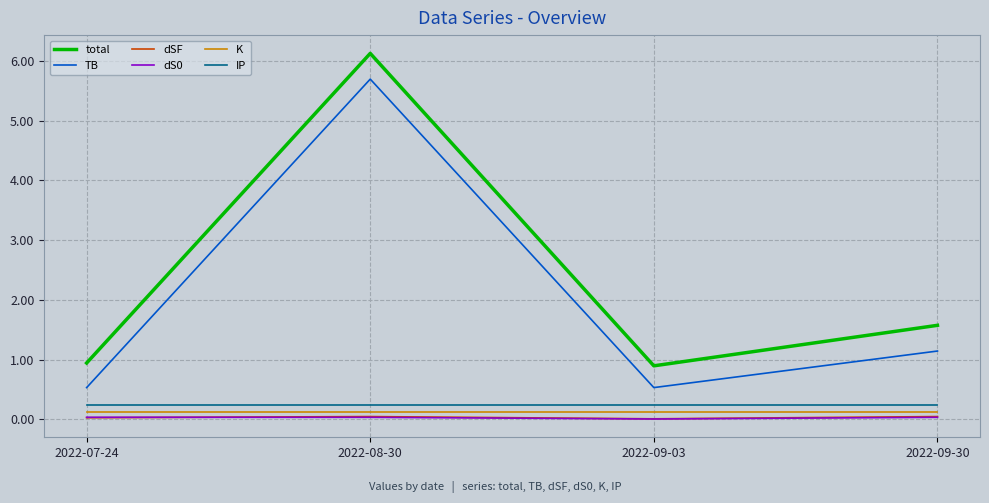

True or false: total has a value of 0.6 at 2022-09-03.

False